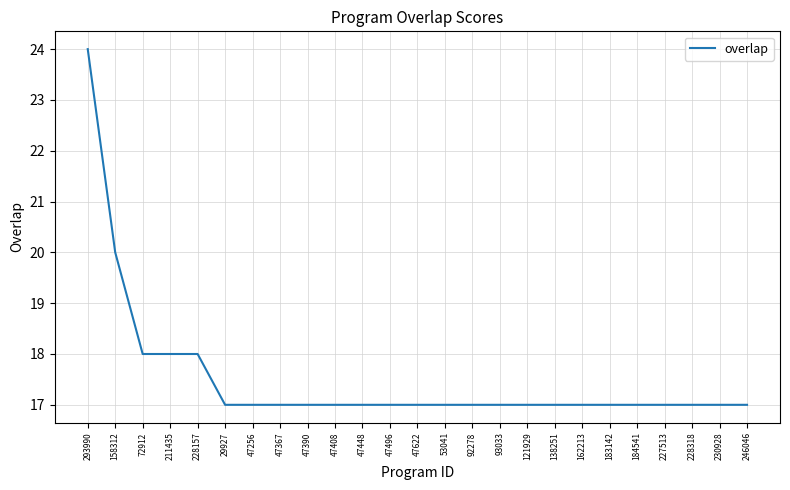

How many lines are shown in the chart?

1